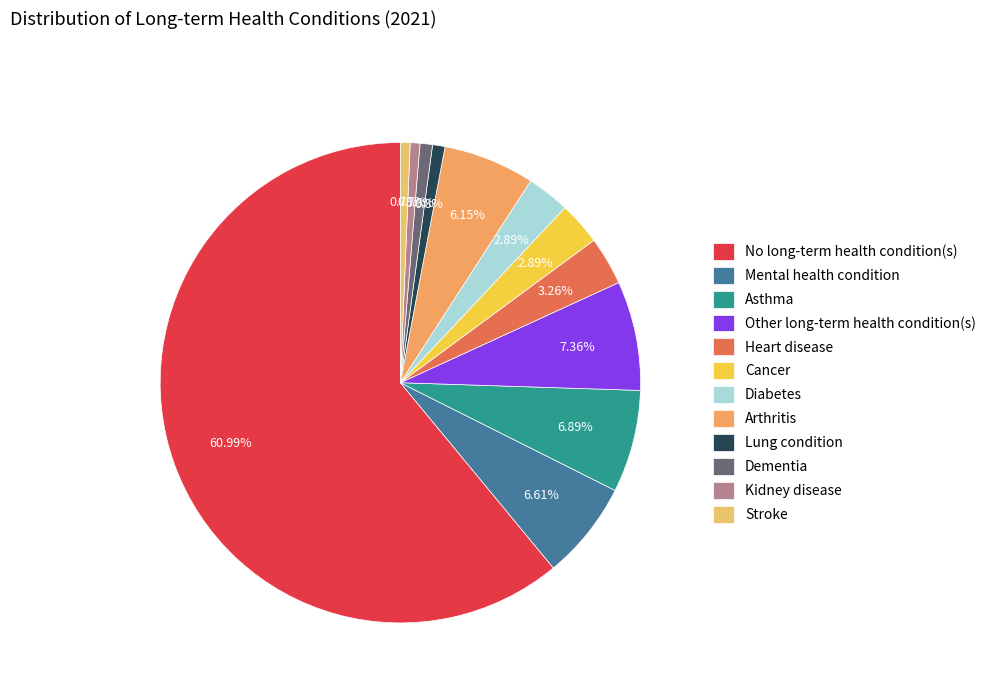

Do Heart disease and No long-term health condition(s) together represent more than half of the pie?

Yes